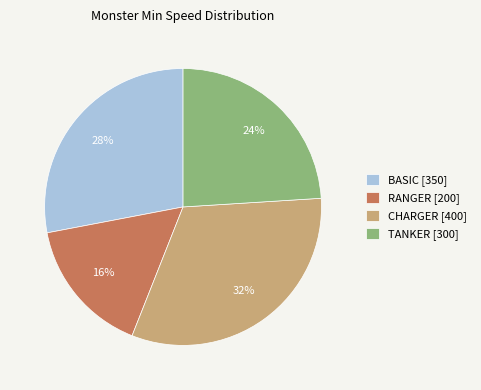

Is there a majority slice in this chart?

No